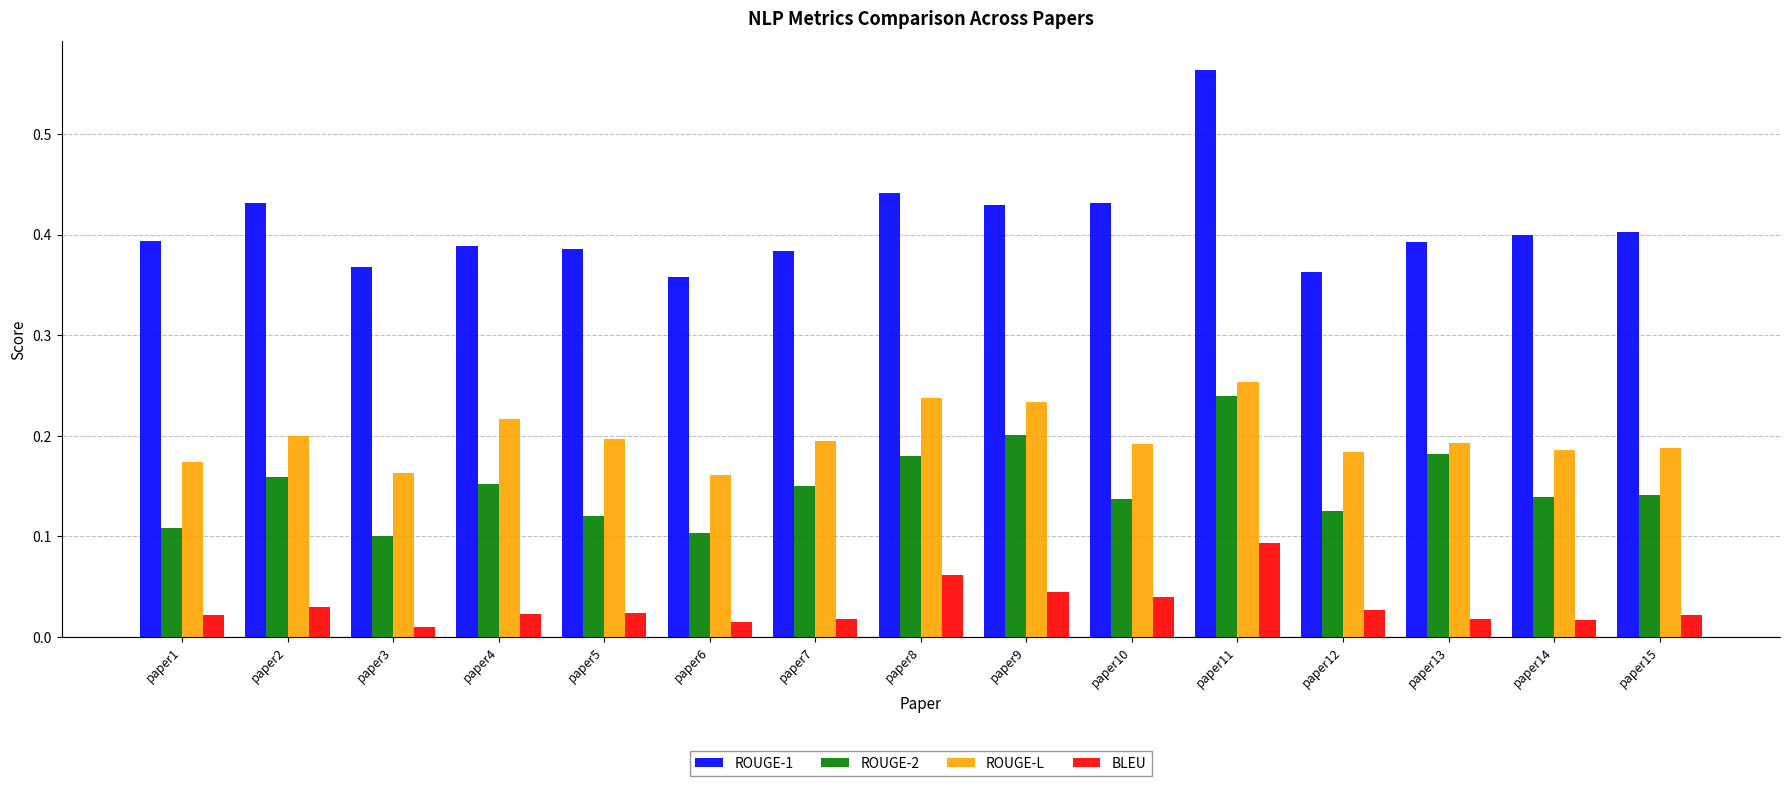

At paper4, list the series in order from smallest to largest.

BLEU, ROUGE-2, ROUGE-L, ROUGE-1